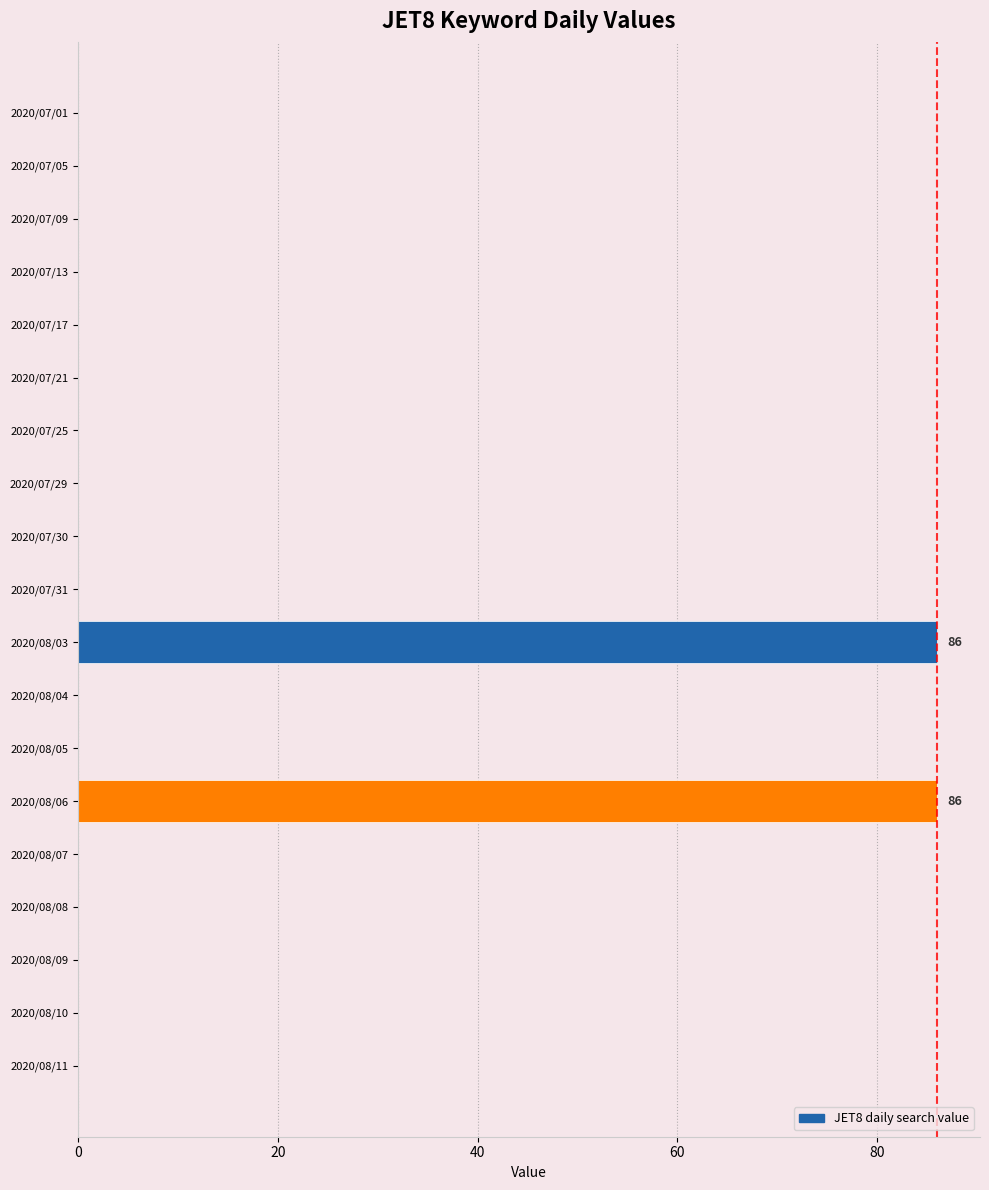

What is the greatest value displayed?

86